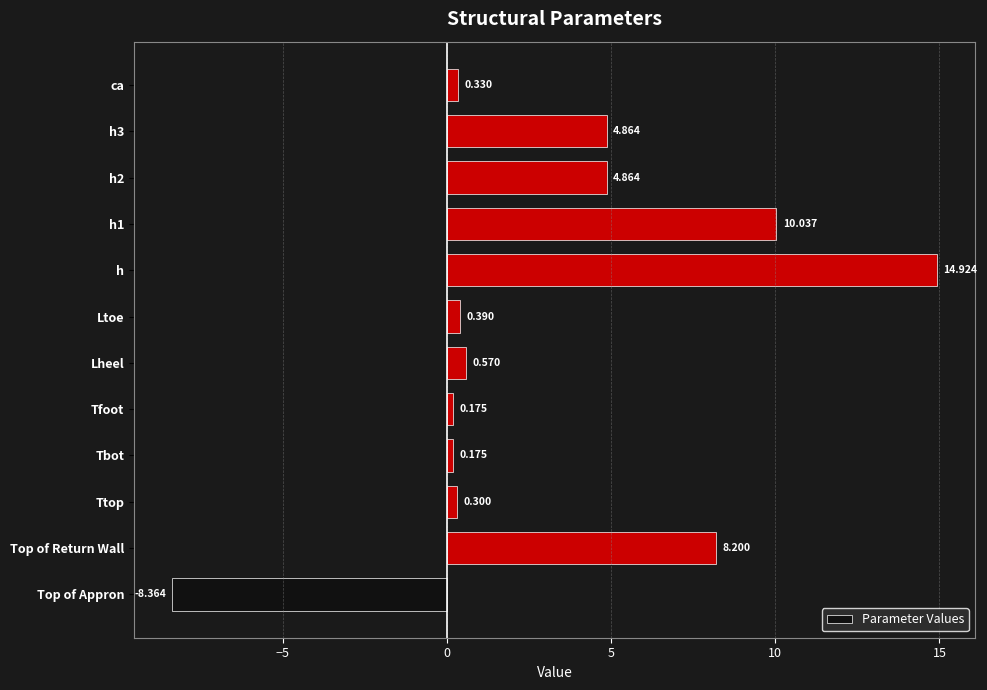

Which category has the lowest value across all series?

Top of Appron